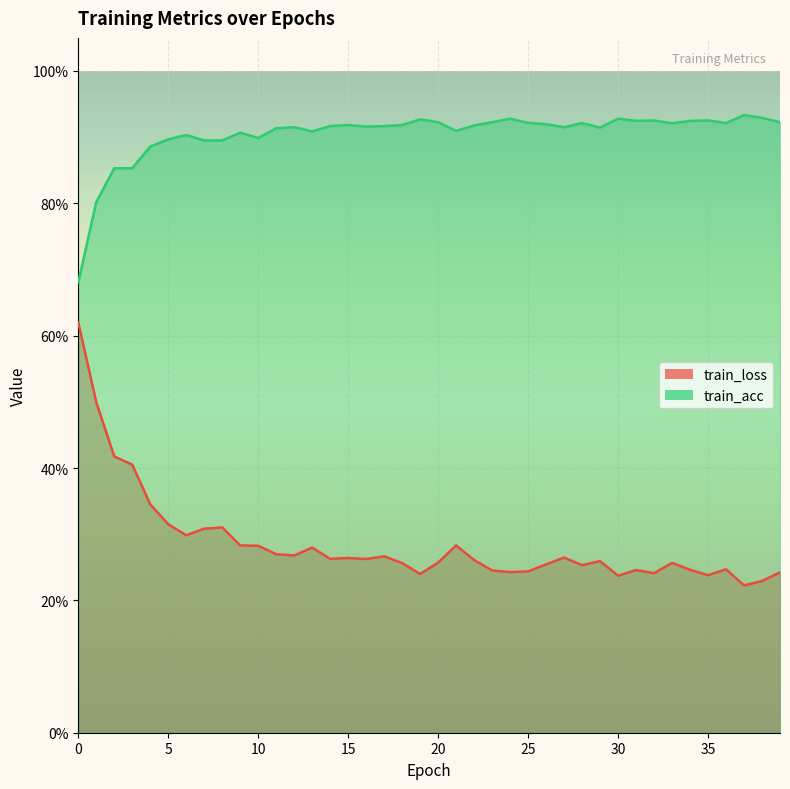

Read the train_loss value at 26.0.

0.3